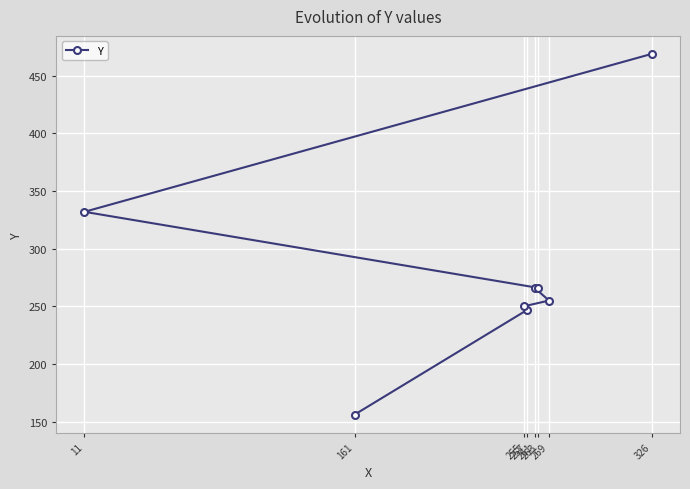

What is the difference between the second highest and minimum values?

176